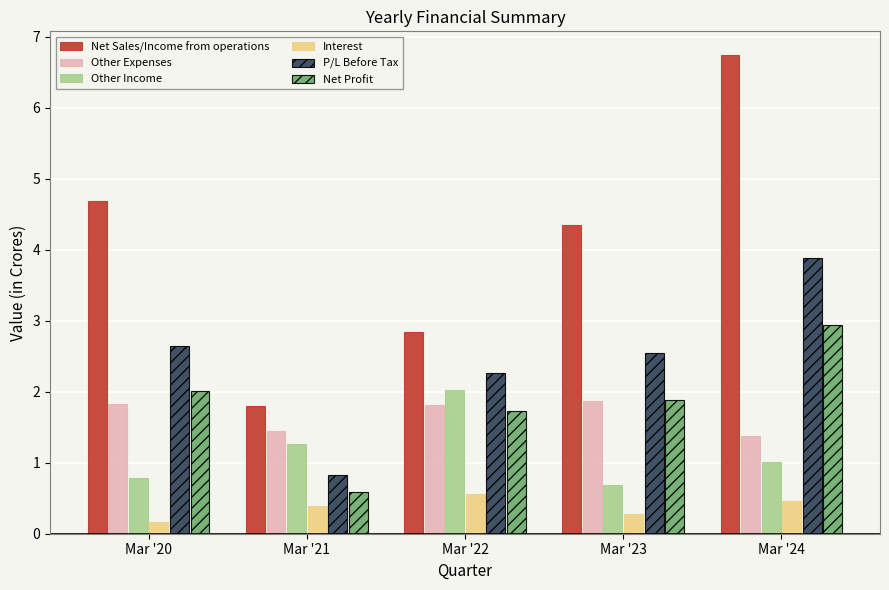

What are all the series names shown in the legend?

Net Sales/Income from operations, Other Expenses, Other Income, Interest, P/L Before Tax, Net Profit